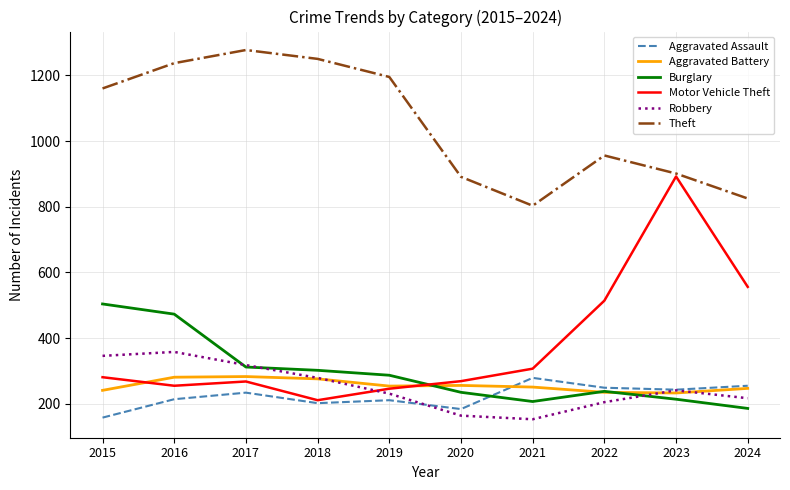

Does the chart have visible grid lines?

Yes